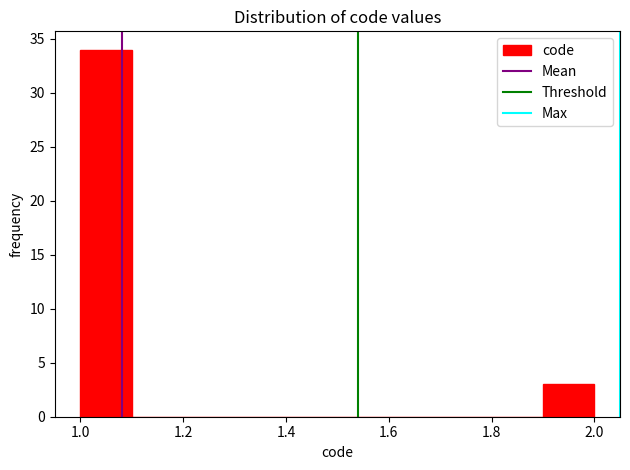

Over which range of the x-axis is the bar tallest?

1.0 to 1.1